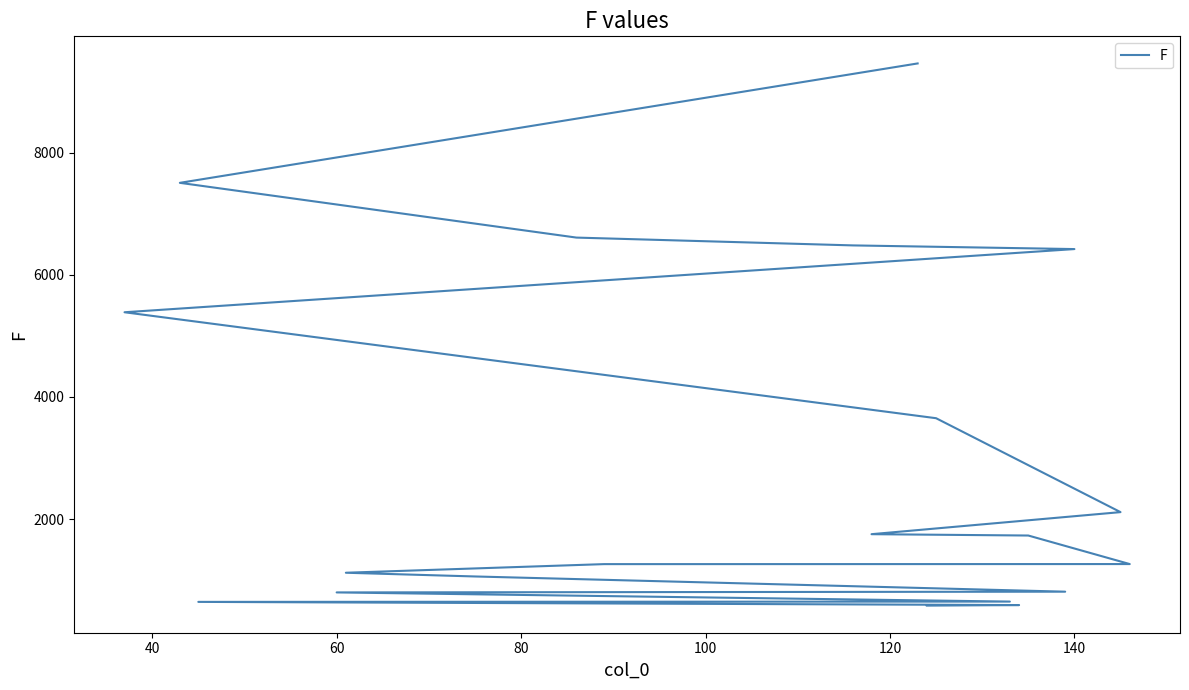

What is the average value?

2996